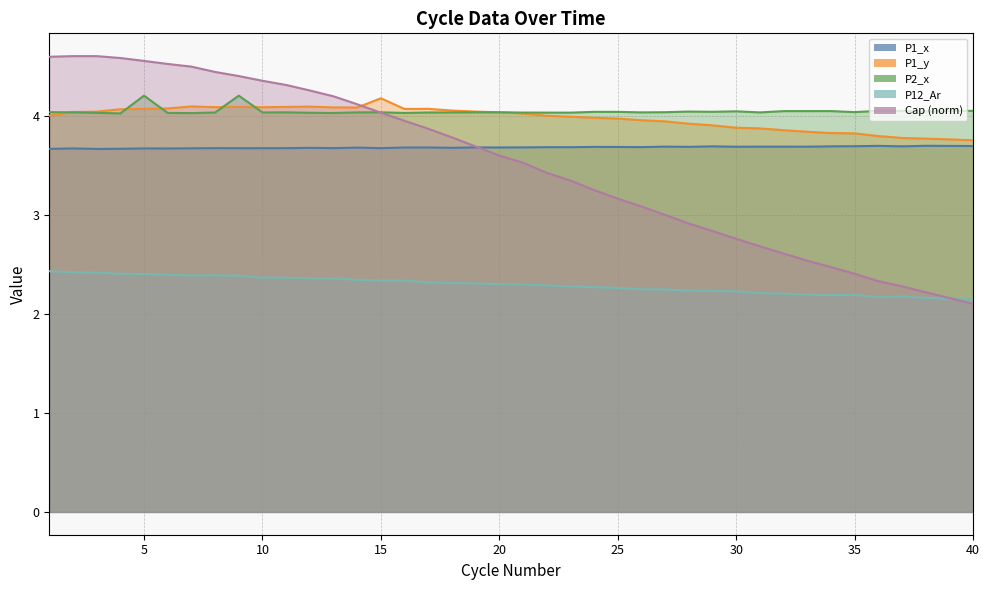

What is the greatest value displayed?

4.6